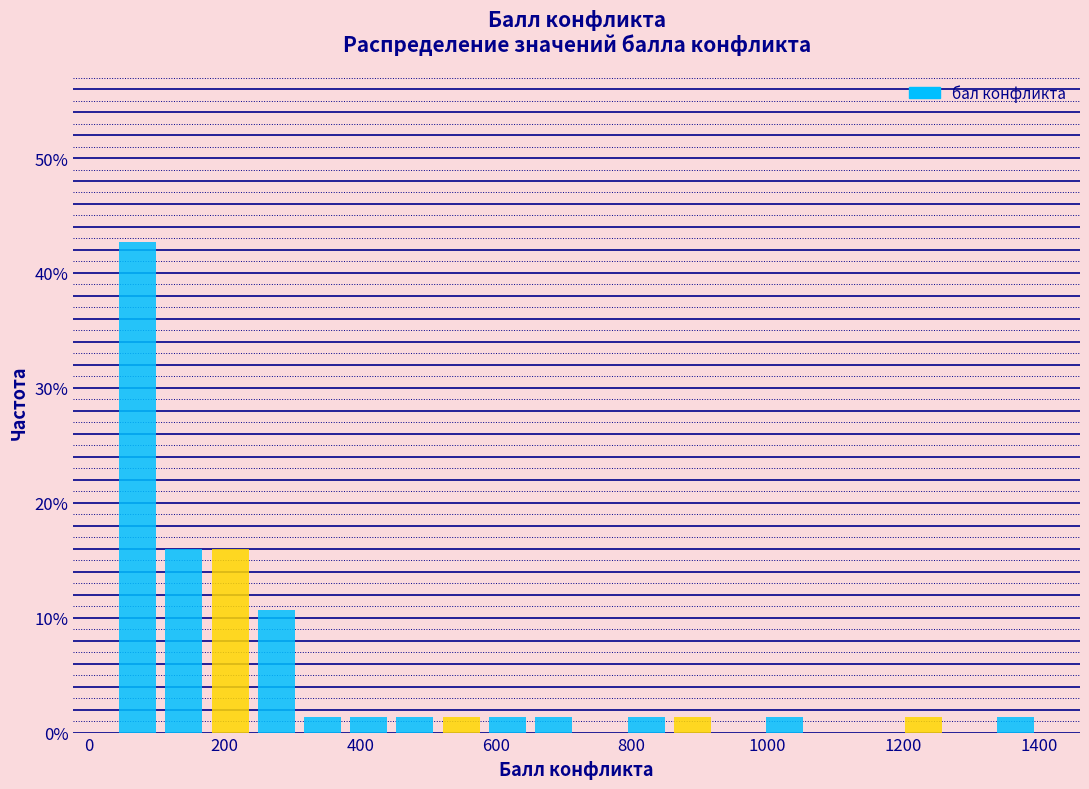

Around what value on the x-axis is the tallest bar? Give the approximate position of its centre, as read against the axis.

80